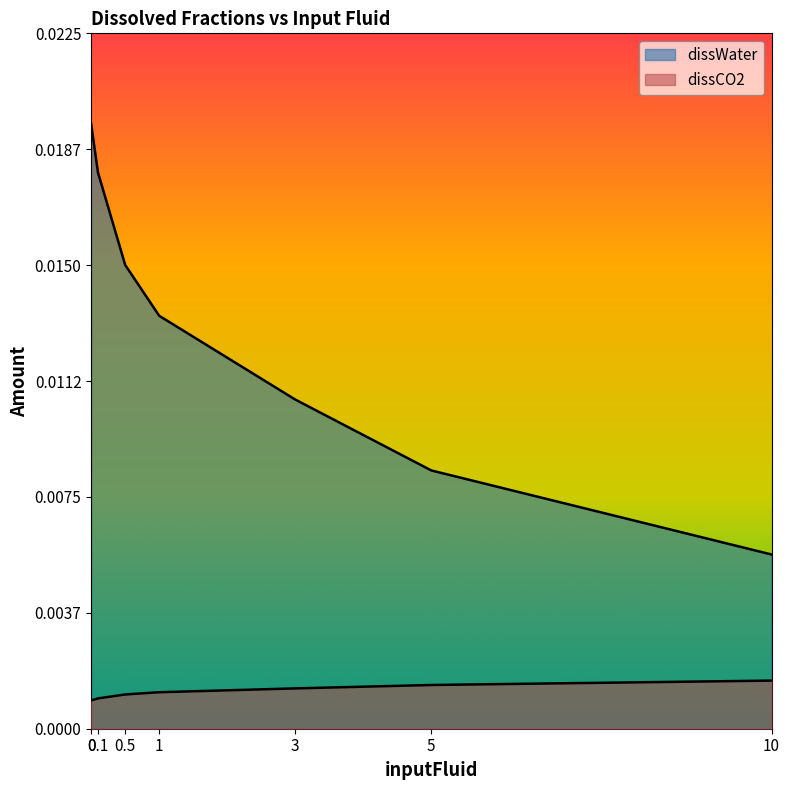

True or false: dissCO2 and dissWater intersect in this chart.

False